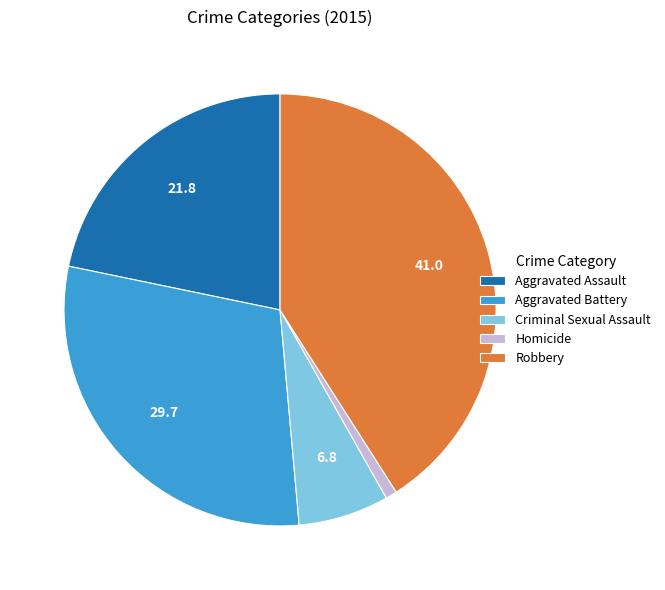

Is there any slice that represents more than half of the pie?

No